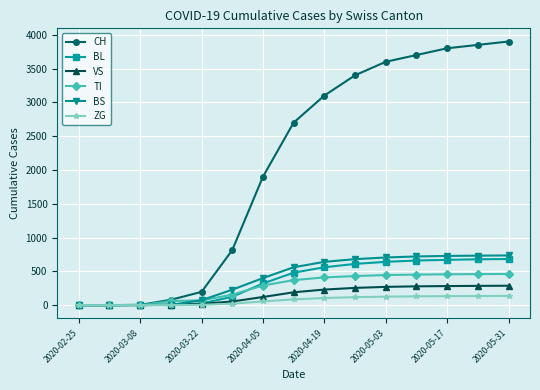

Which series has the largest range (max minus min)?

CH